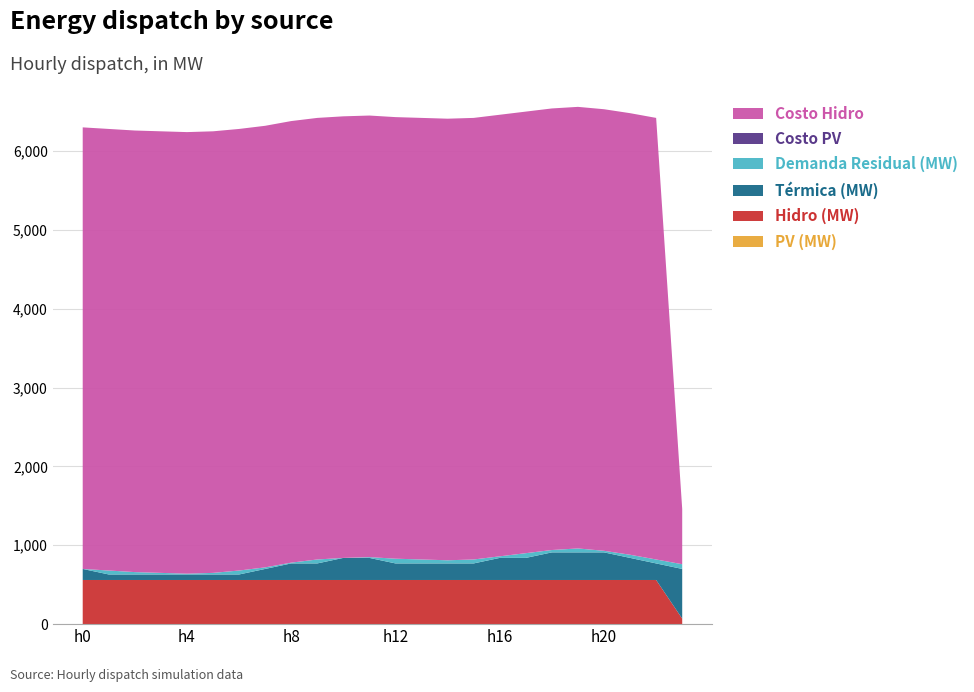

Reading right to left, extract all data points from this chart.

pv_mw: h23=0	h22=0	h21=0	h20=0	h19=0	h18=0	h17=0	h16=0	h15=0	h14=0	h13=0	h12=0	h11=0	h10=0	h9=0	h8=0	h7=0	h6=0	h5=0	h4=0	h3=0	h2=0	h1=0	h0=0
hidro_mw: h23=70	h22=560	h21=560	h20=560	h19=560	h18=560	h17=560	h16=560	h15=560	h14=560	h13=560	h12=560	h11=560	h10=560	h9=560	h8=560	h7=560	h6=560	h5=560	h4=560	h3=560	h2=560	h1=560	h0=560
termica_mw: h23=630	h22=210	h21=280	h20=350	h19=350	h18=350	h17=280	h16=280	h15=210	h14=210	h13=210	h12=210	h11=280	h10=280	h9=210	h8=210	h7=140	h6=70	h5=70	h4=70	h3=70	h2=70	h1=70	h0=140
demanda_residual: h23=60	h22=50	h21=40	h20=20	h19=50	h18=30	h17=60	h16=20	h15=50	h14=40	h13=50	h12=60	h11=10	h10=0	h9=50	h8=10	h7=20	h6=50	h5=20	h4=10	h3=20	h2=30	h1=50	h0=0
costo_pv: h23=0	h22=0	h21=0	h20=0	h19=0	h18=0	h17=0	h16=0	h15=0	h14=0	h13=0	h12=0	h11=0	h10=0	h9=0	h8=0	h7=0	h6=0	h5=0	h4=0	h3=0	h2=0	h1=0	h0=0
costo_hidro: h23=700	h22=5600	h21=5600	h20=5600	h19=5600	h18=5600	h17=5600	h16=5600	h15=5600	h14=5600	h13=5600	h12=5600	h11=5600	h10=5600	h9=5600	h8=5600	h7=5600	h6=5600	h5=5600	h4=5600	h3=5600	h2=5600	h1=5600	h0=5600